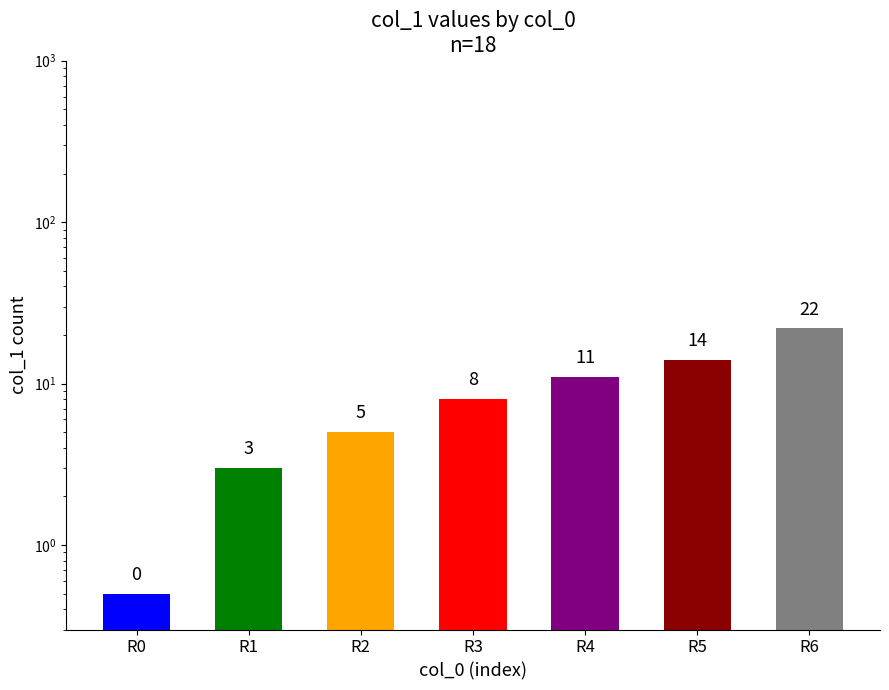

What is the value of the 7th bar from the left?

22.0